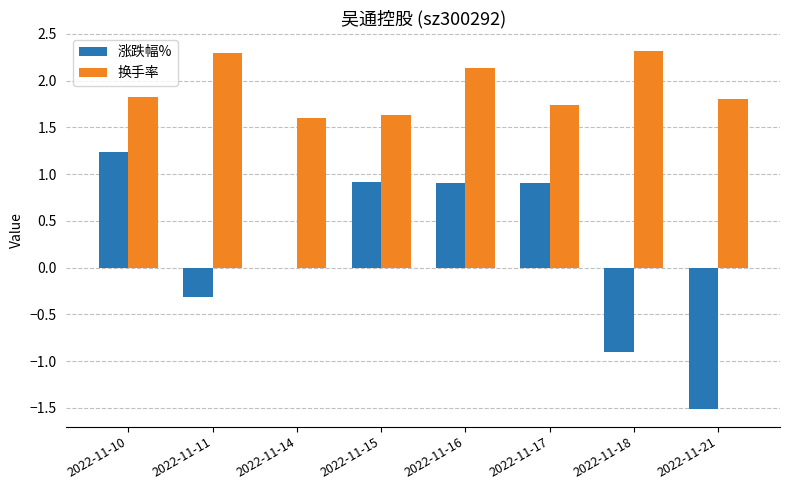

Are the bars horizontal?

No